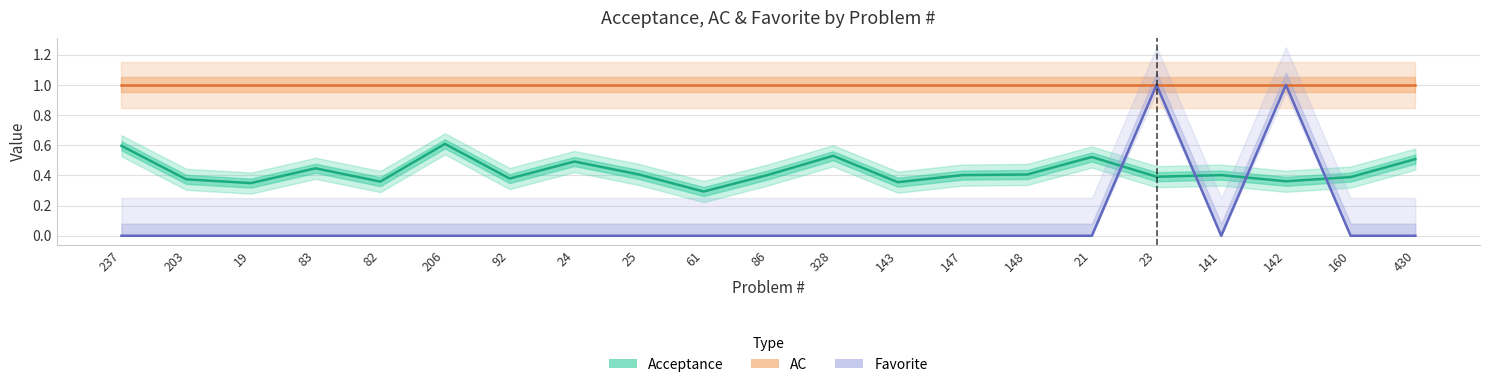

True or false: AC has a value of 1.8 at 430.

False